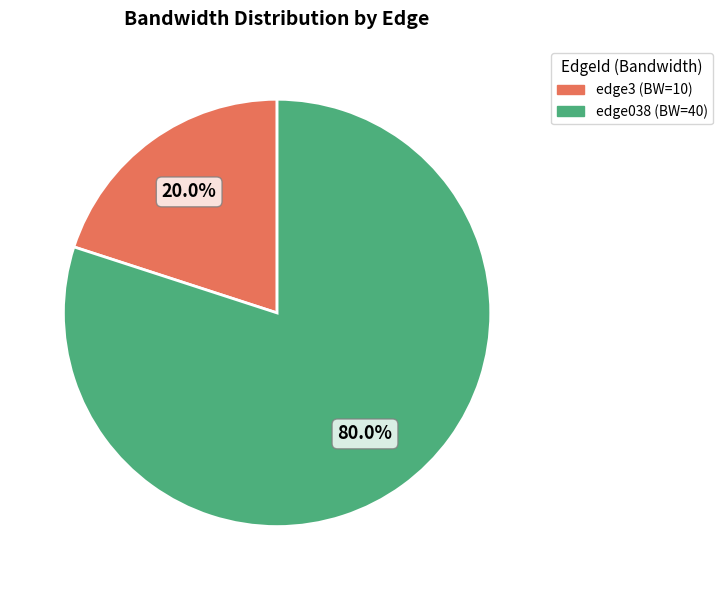

To the nearest percent, what is the combined percentage of edge038 and edge3?

100%